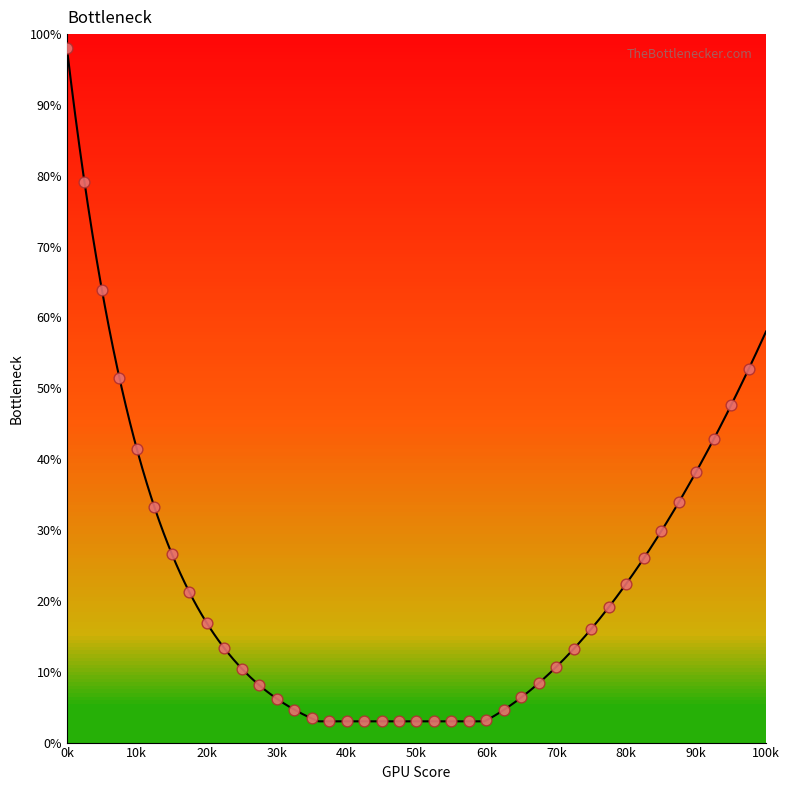

What is the range of X values (max minus min)?

97500.0